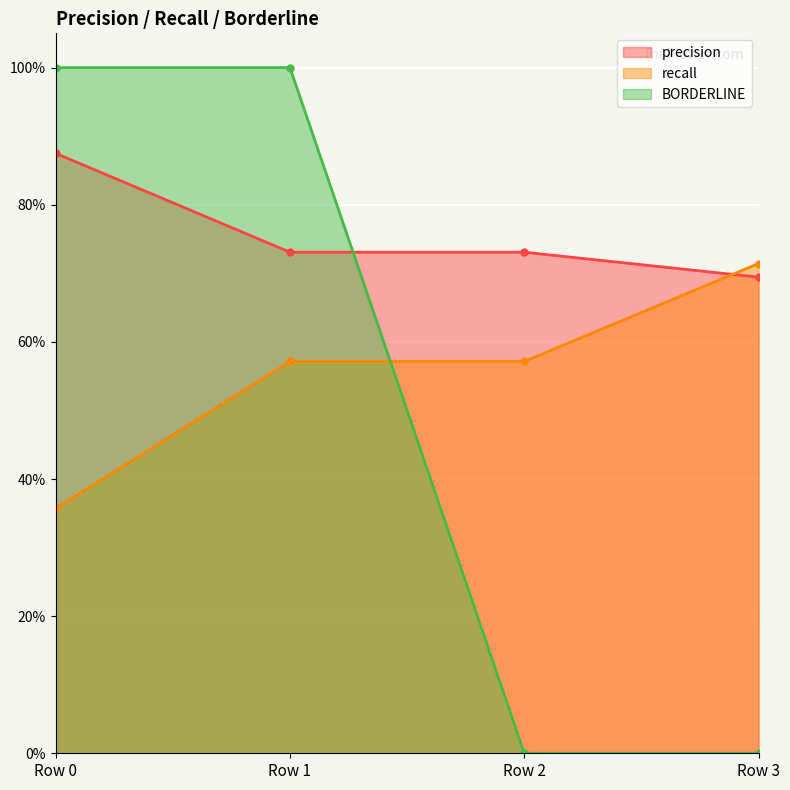

Reading left to right, transcribe all the data shown in this chart.

precision: Row 0=0.9	Row 1=0.7	Row 2=0.7	Row 3=0.7
recall: Row 0=0.4	Row 1=0.6	Row 2=0.6	Row 3=0.7
BORDERLINE: Row 0=1.0	Row 1=1.0	Row 2=0.0	Row 3=0.0